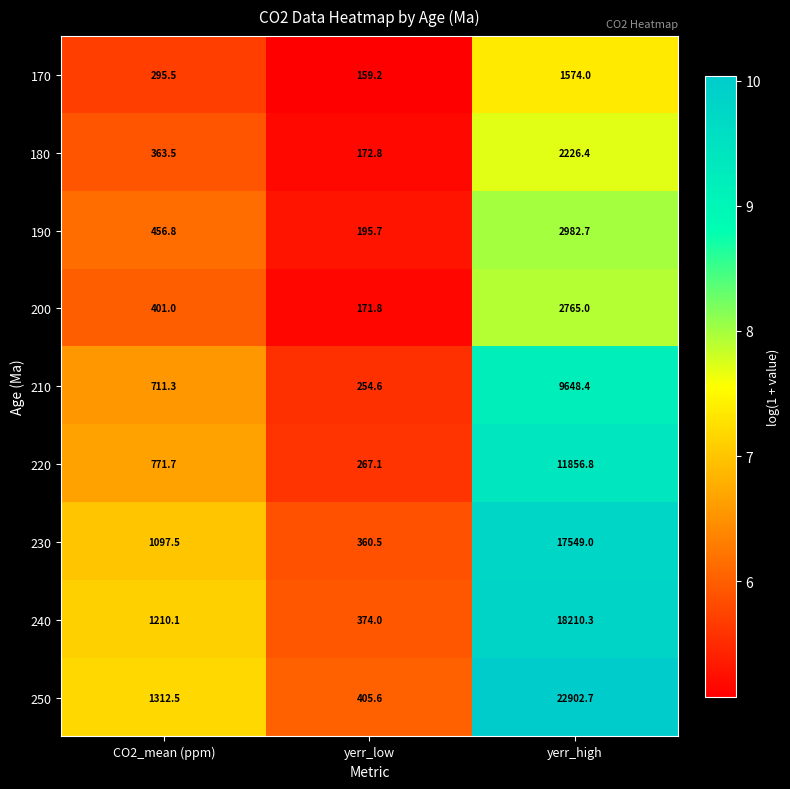

What is the difference between the 230 values at CO2_mean (ppm) and yerr_high?

16451.5